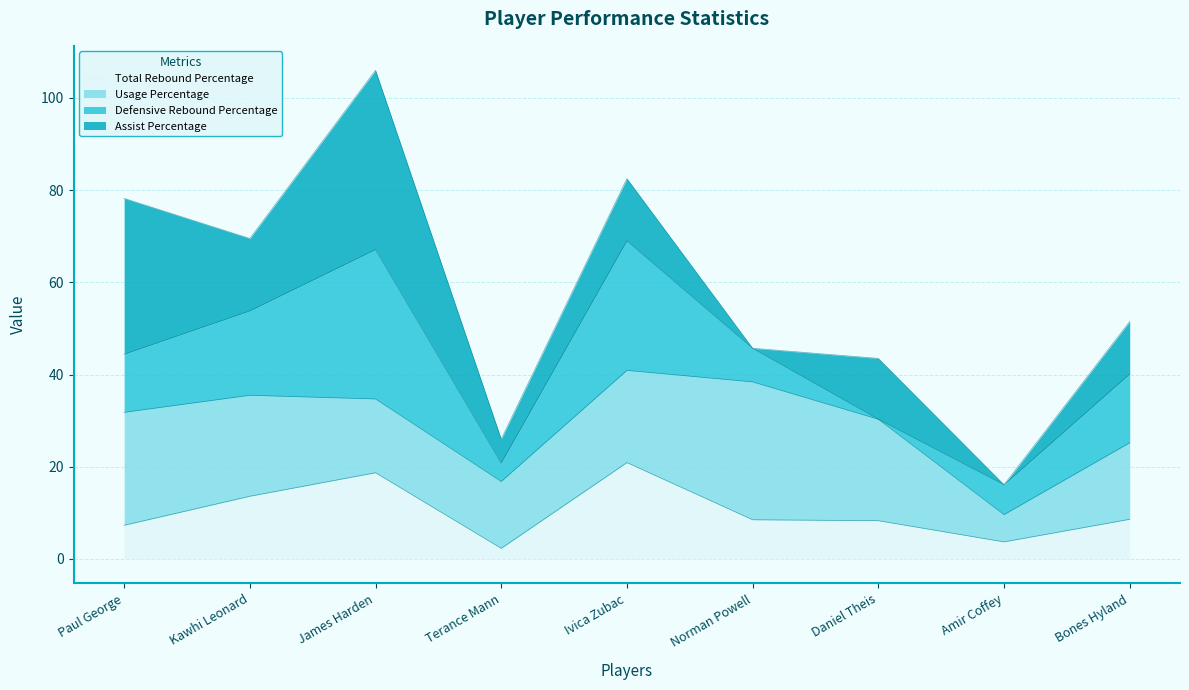

What position from the right is Amir Coffey?

2